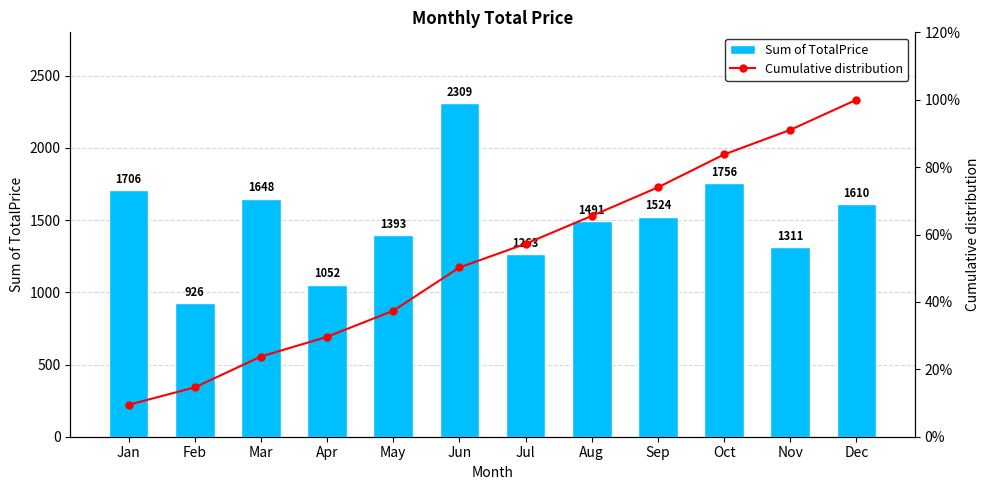

Does the chart contain any negative values?

No